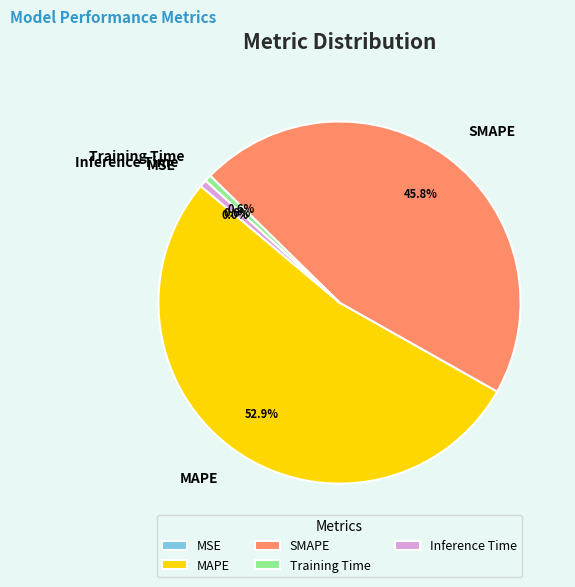

What percentage is the MAPE slice, to the nearest percent?

53%